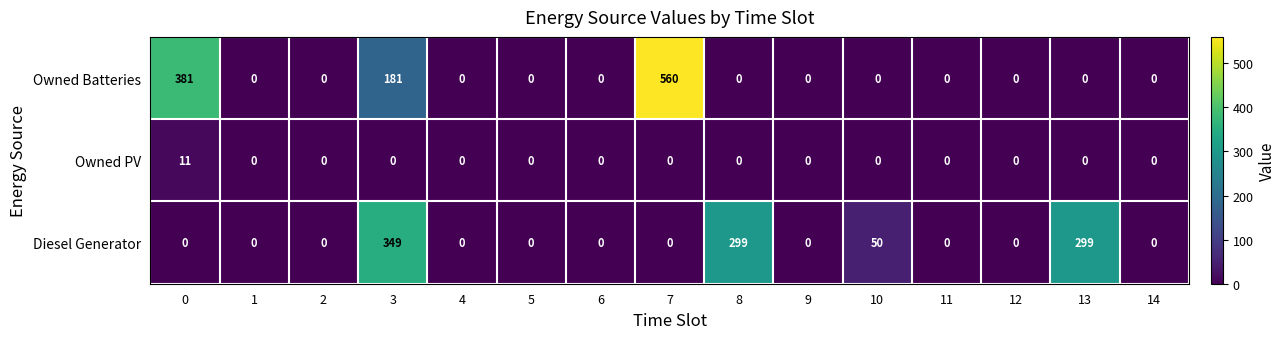

At which category does the chart reach its peak across all series?

7